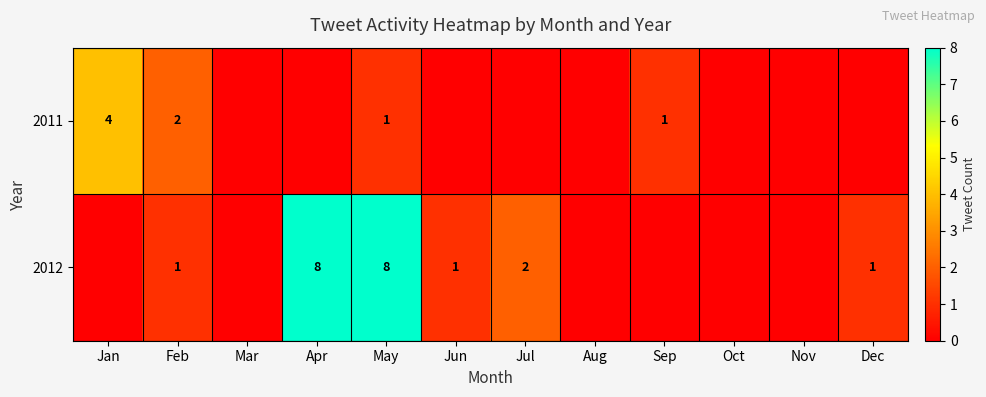

What is the sum of the 2011 values at Sep and Jan?

5